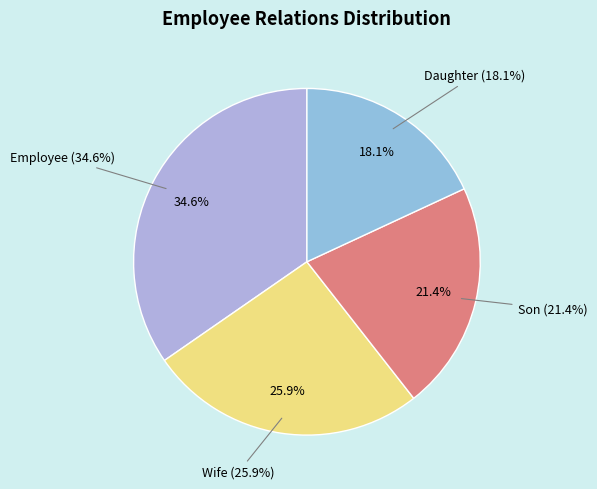

To the nearest percent, what is the difference between the Wife and Daughter slice percentages?

8%